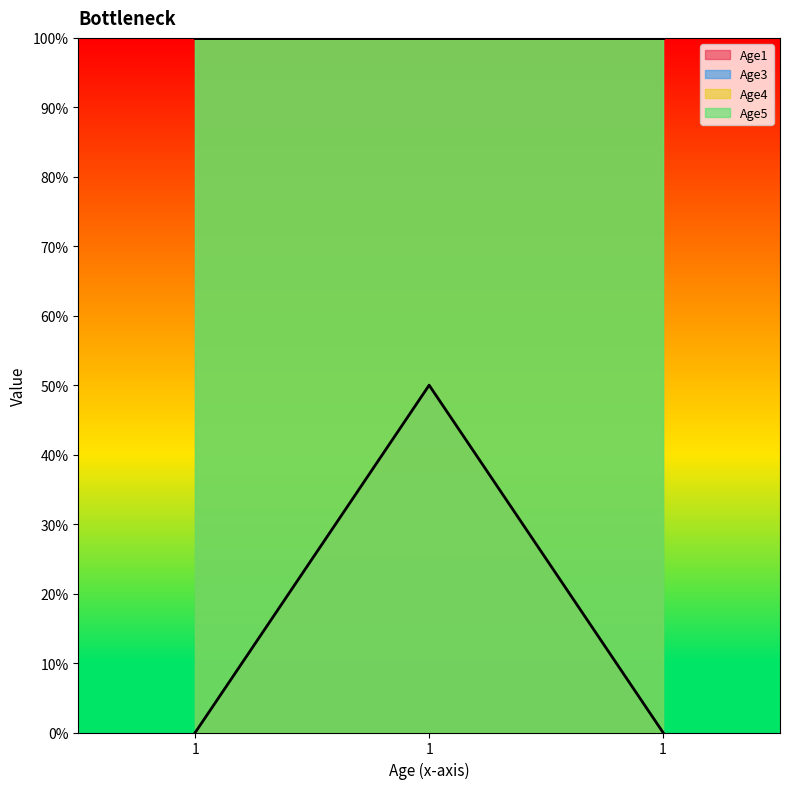

What is the value of the Age5 point at the 3rd from the left?

1.0